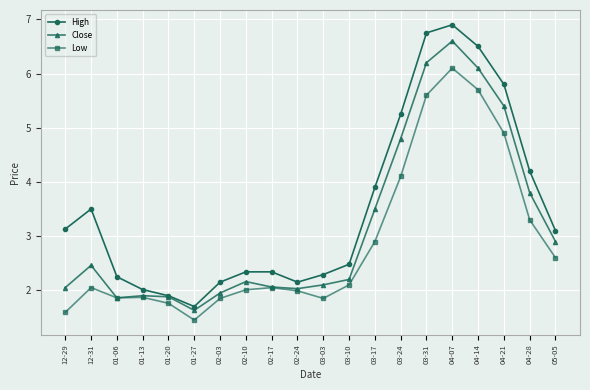

What is the average value of the High series?

3.5